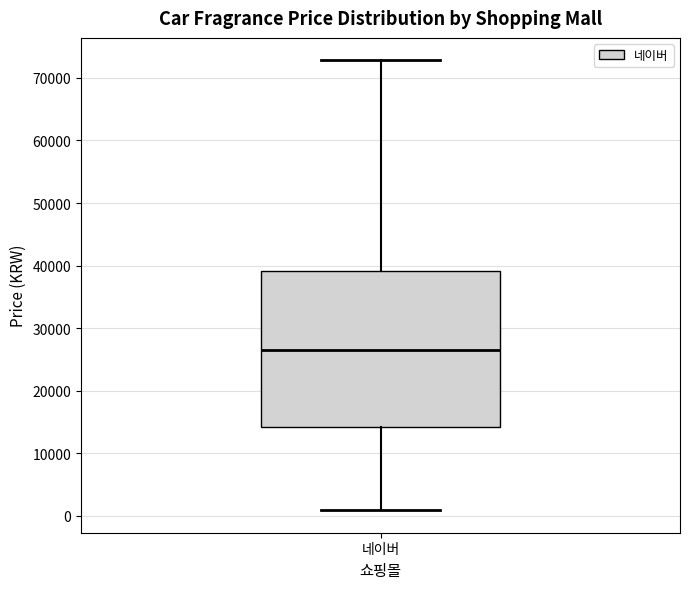

Where does the lower whisker of the box for 네이버 end on the y-axis? The values are not printed on the chart, so give them approximately, as read against the axis.

1000